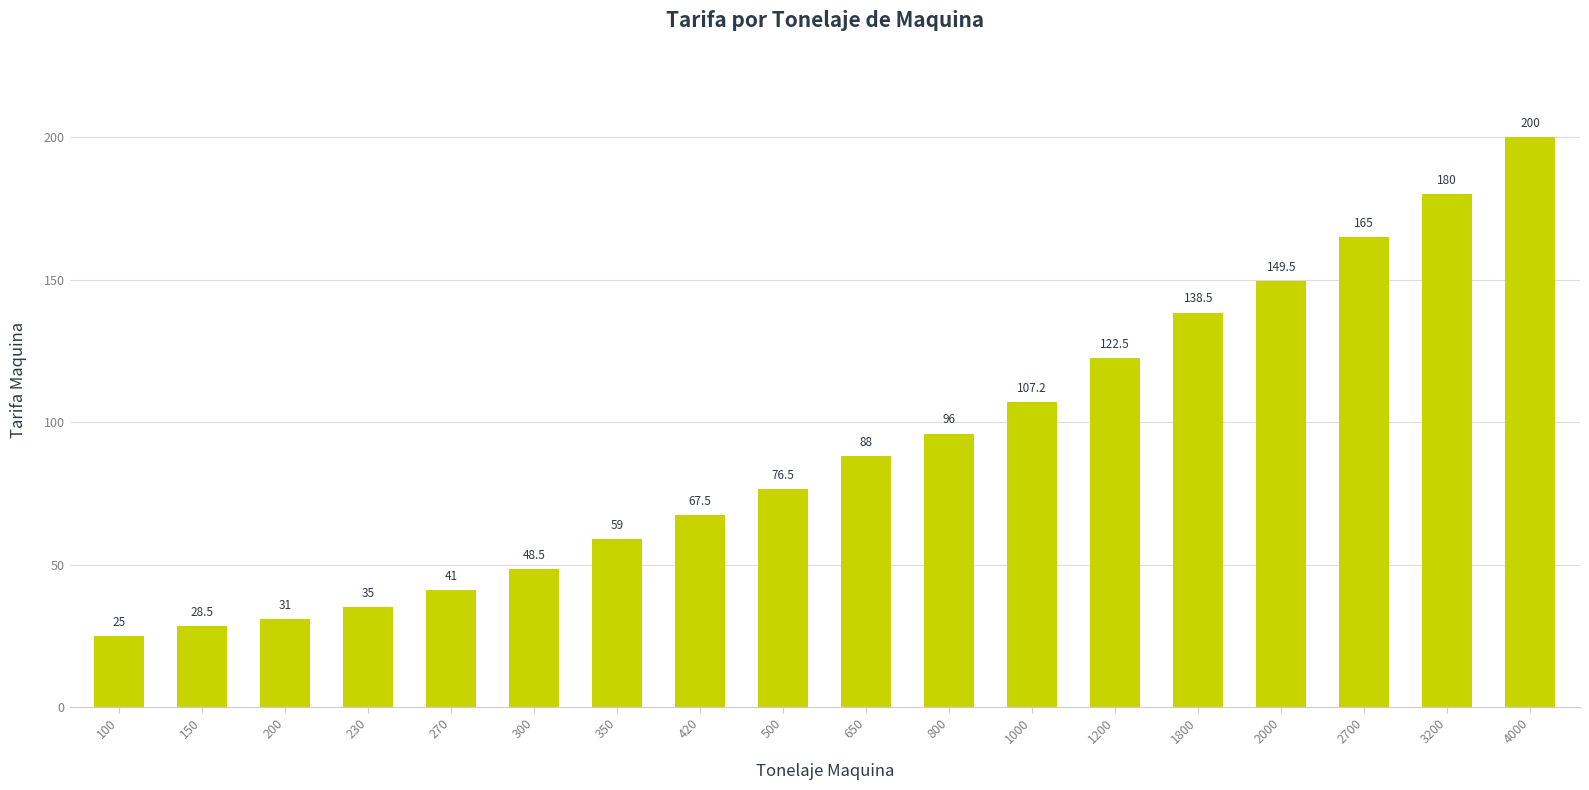

How many bars are there in total?

18